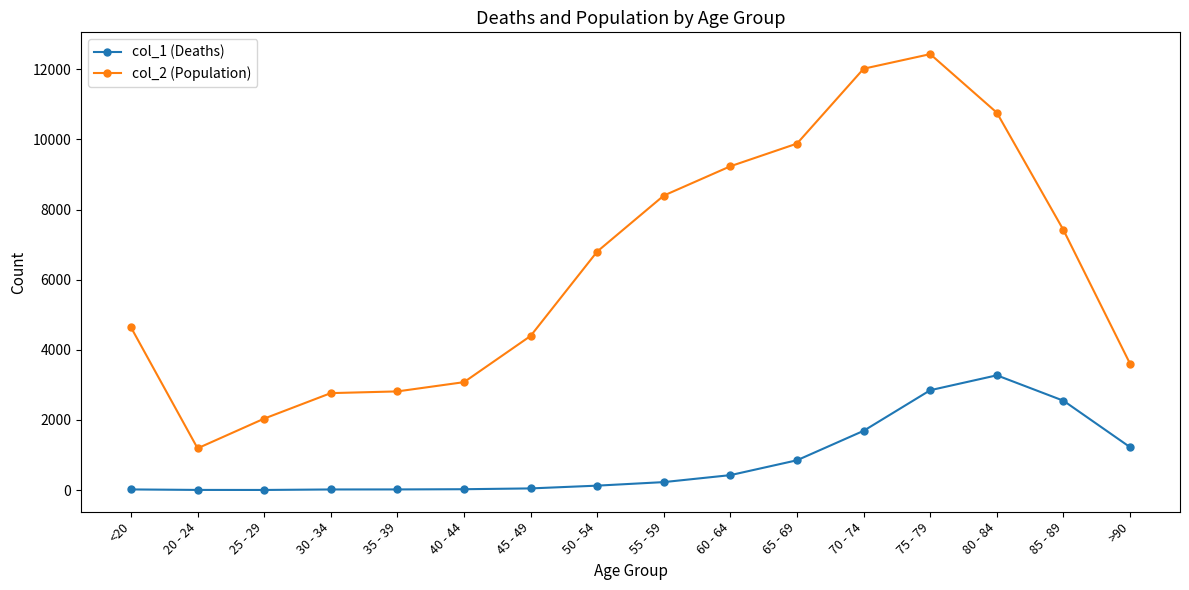

Which series has the largest total across all categories?

col_2 (Population)